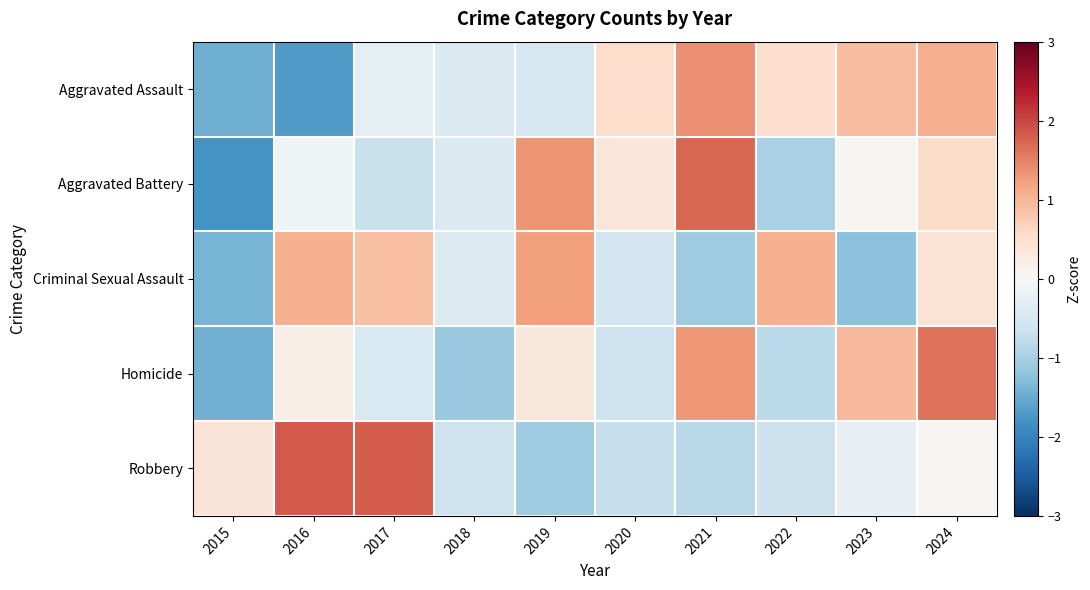

Which series has the widest spread of values?

Aggravated Battery